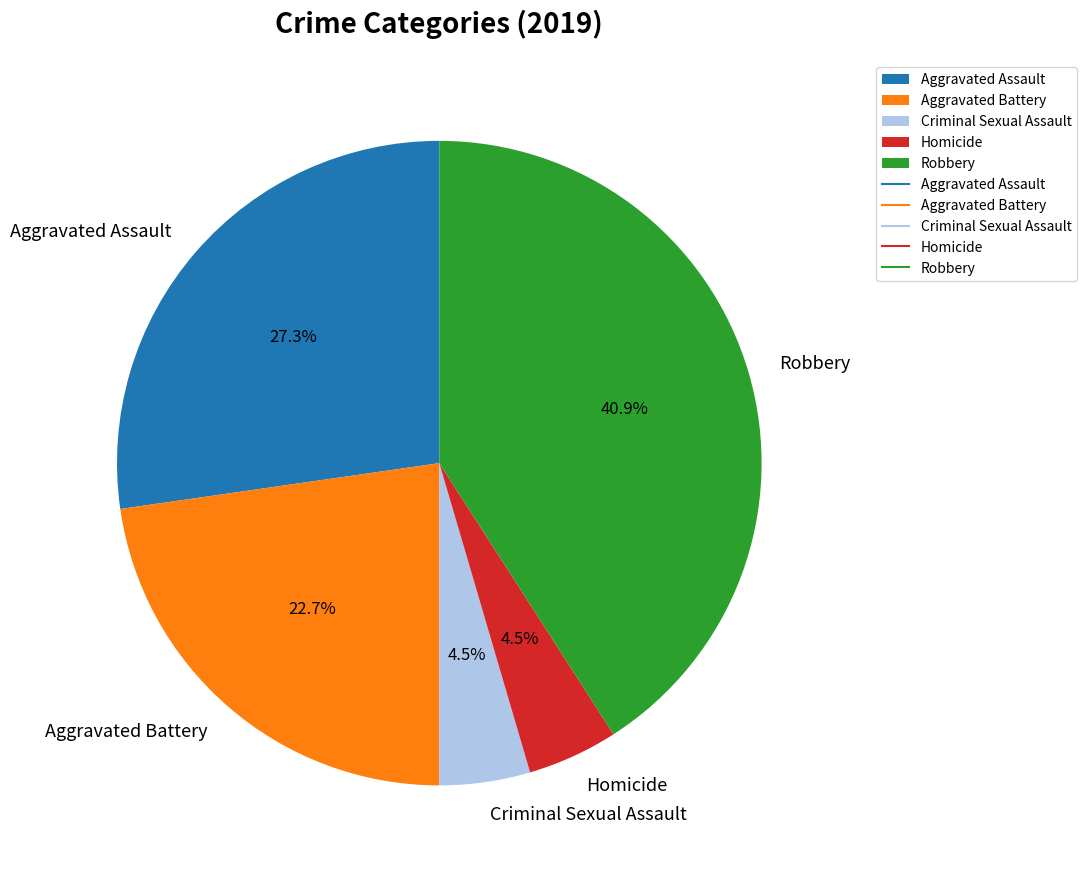

Combined, do Criminal Sexual Assault and Aggravated Assault account for over 50%?

No